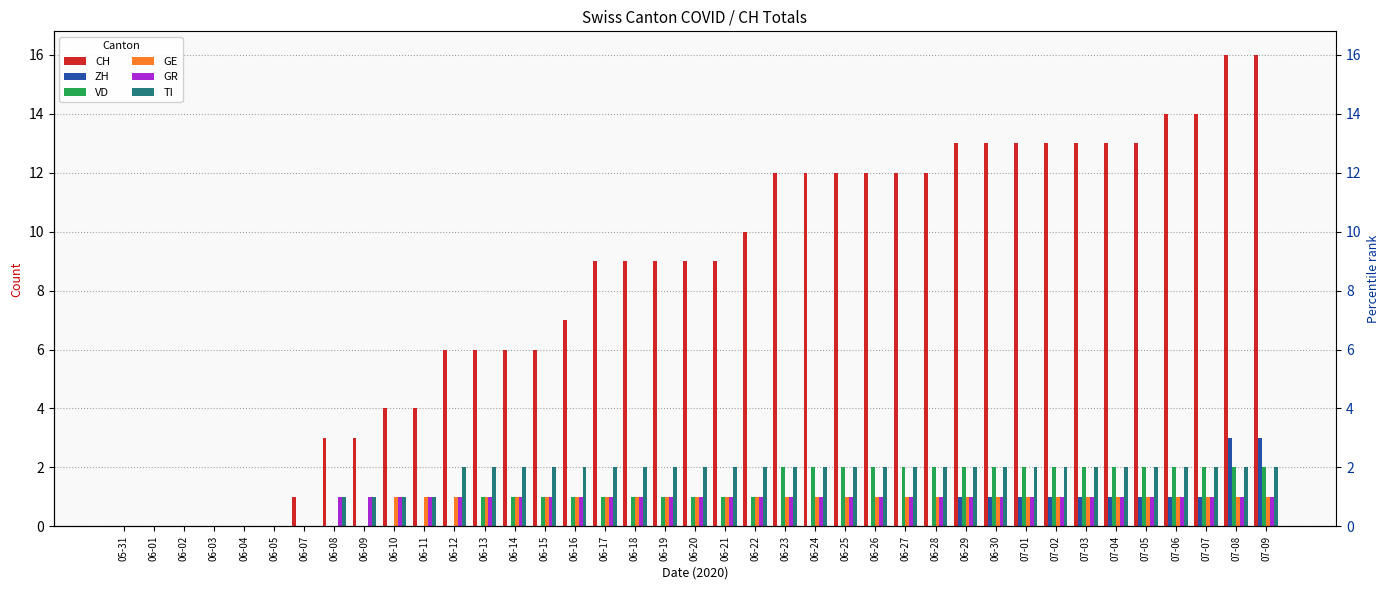

Are the bars grouped side by side (vs. stacked)?

Yes